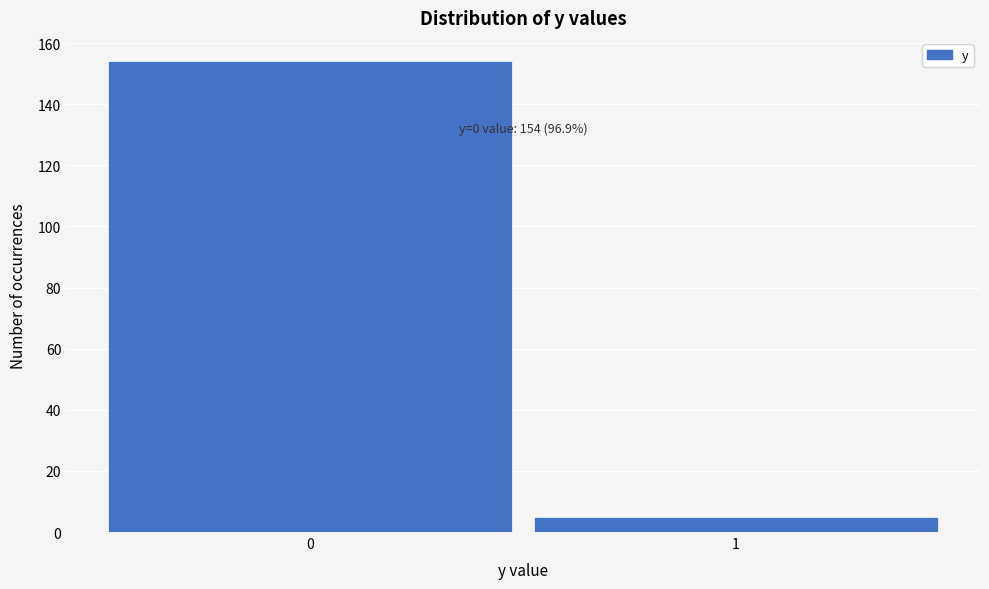

Reading left to right, what are all the values shown in this chart?

0=154	1=5